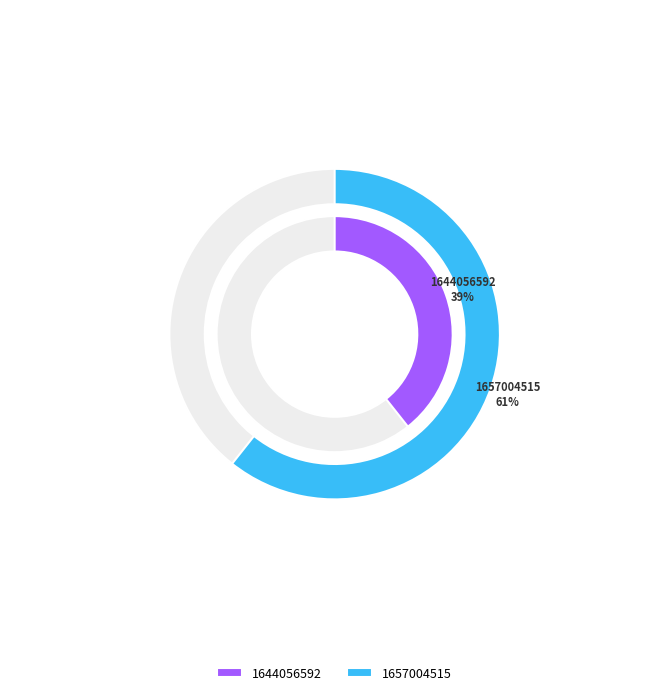

What is the largest slice in the pie chart?

1657004515